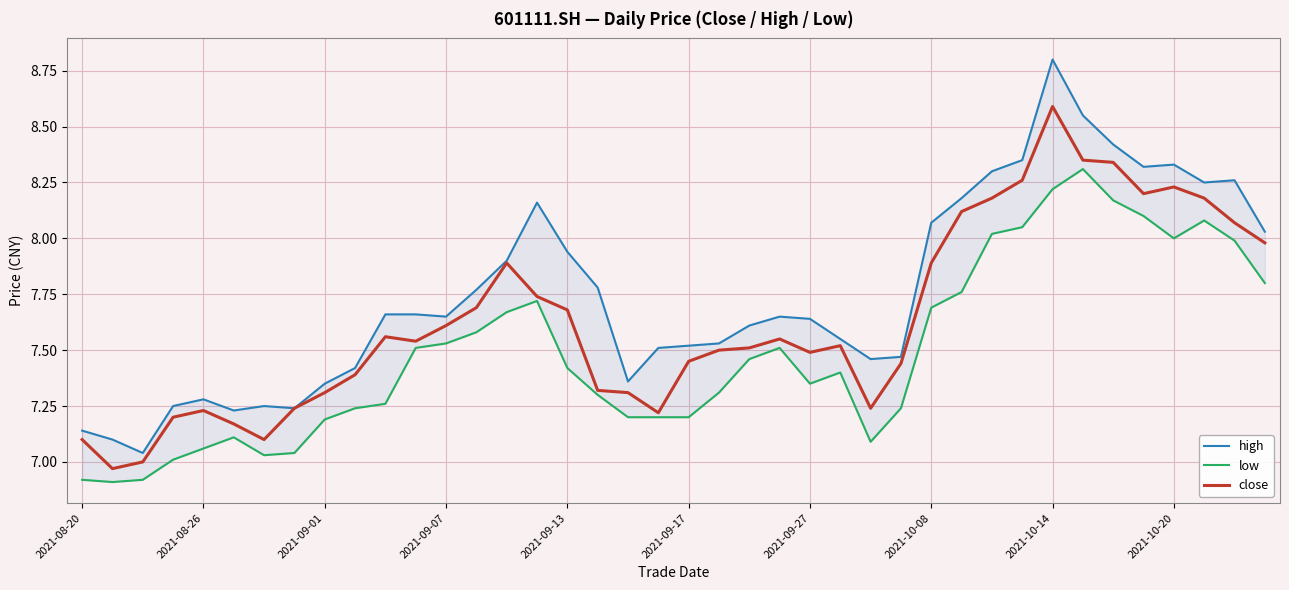

Which series has the largest range (max minus min)?

high